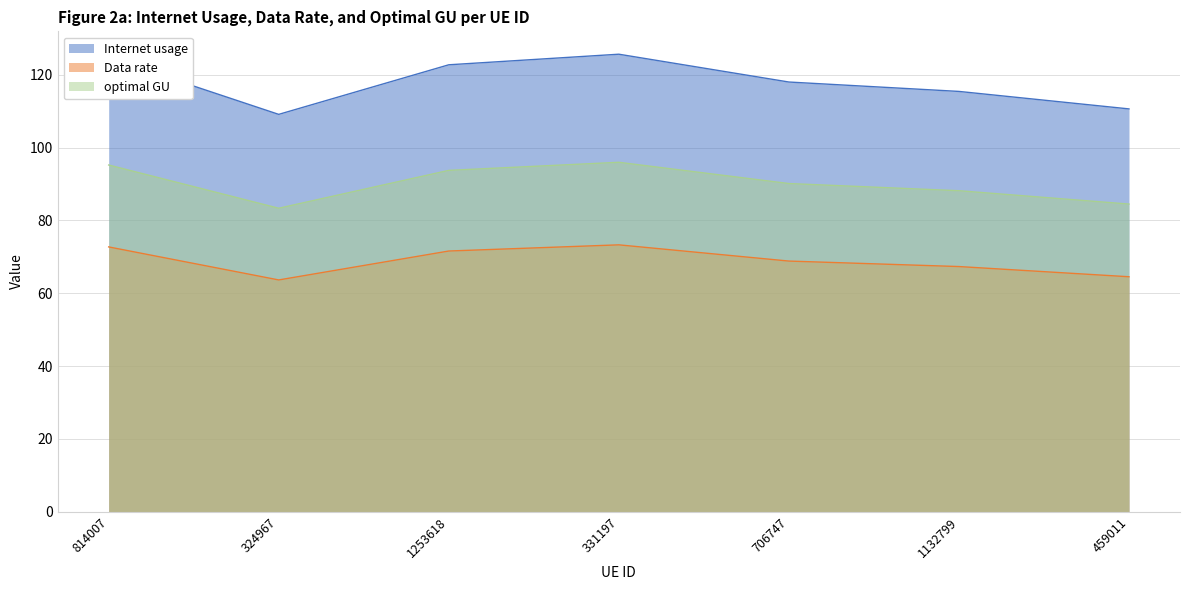

What are all the series names shown in the legend?

Internet usage, Data rate, optimal GU